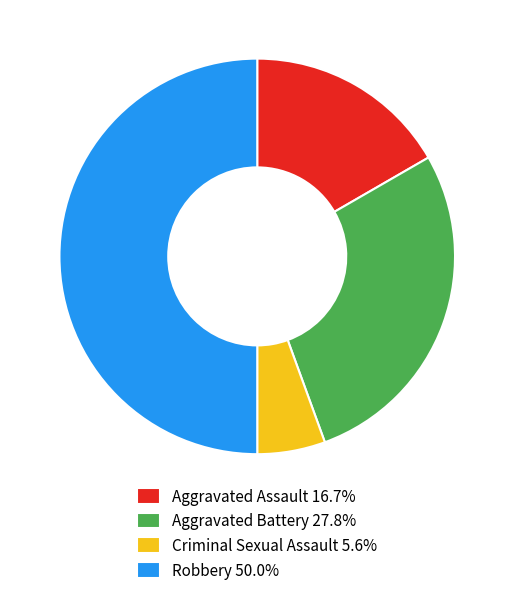

Between Aggravated Assault and Robbery, which is larger?

Robbery